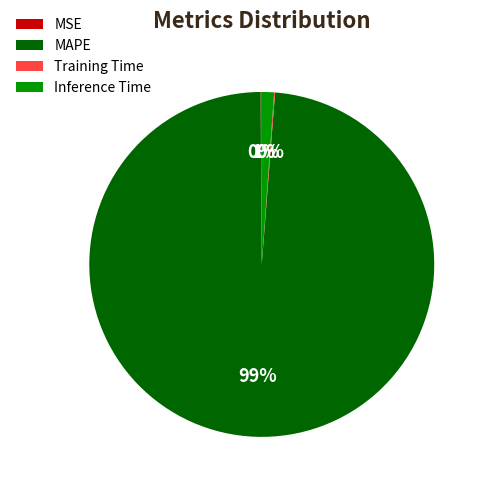

The Inference Time slice represents 11% of the pie. True or false?

False